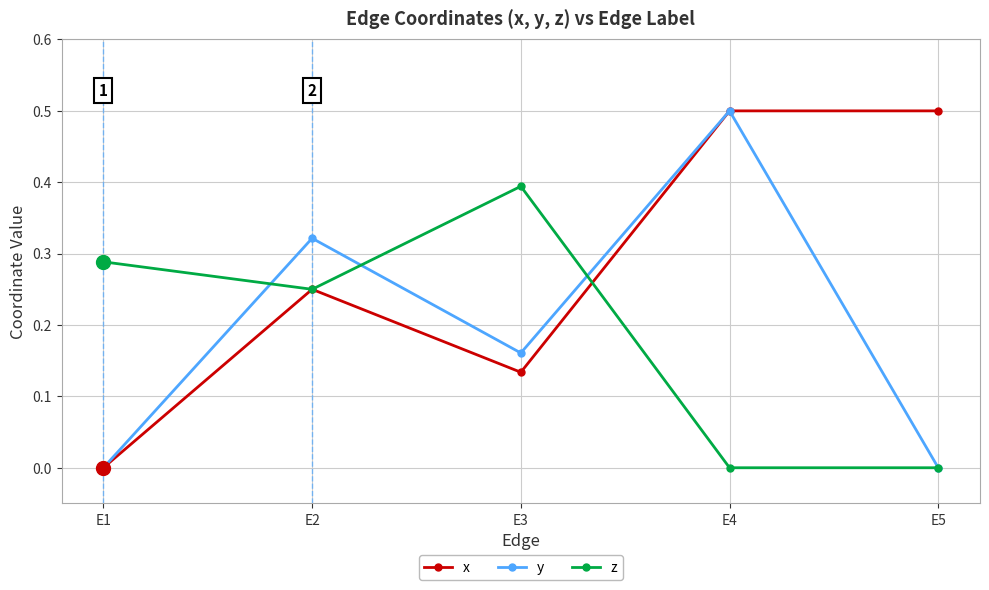

Where is the first local minimum for y?

E3